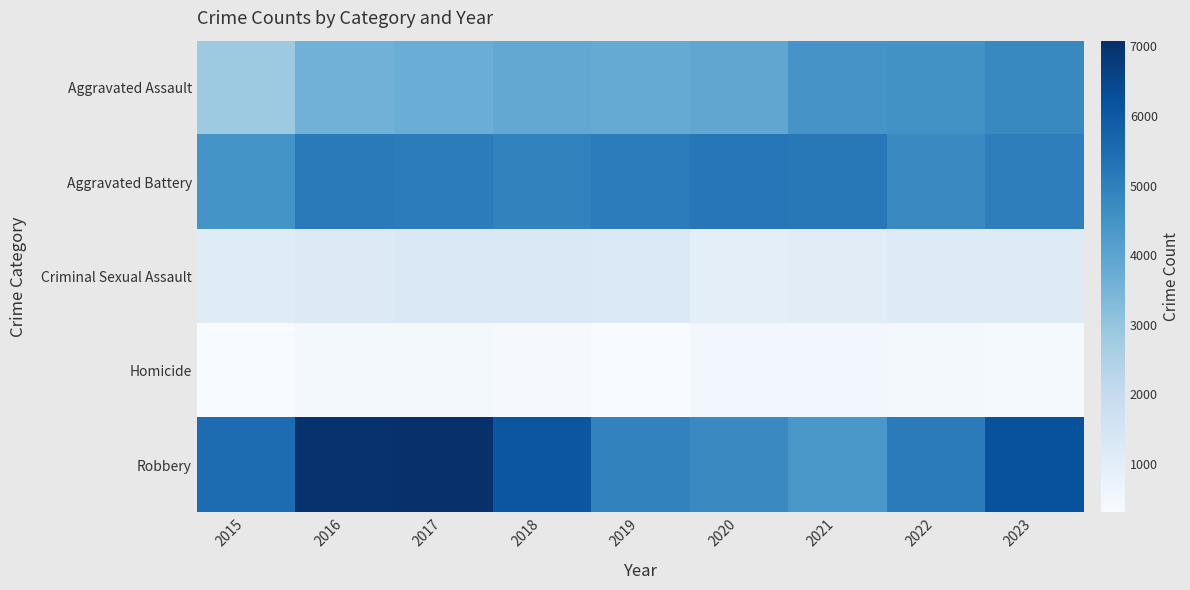

Which label corresponds to the smallest value in the chart?

2015